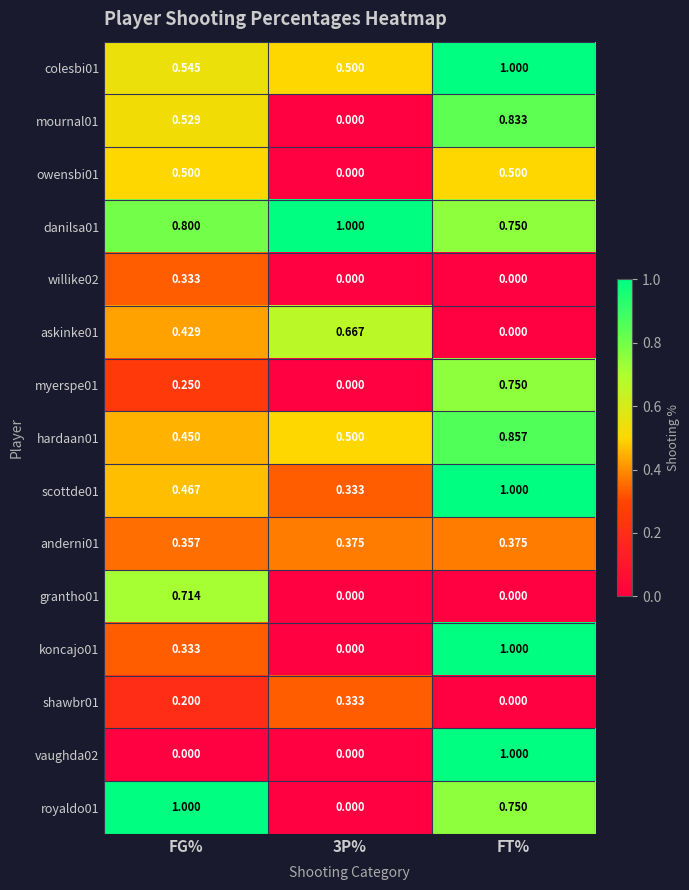

Is the value of myerspe01 at FG% greater than the value of anderni01 at 3P%?

No